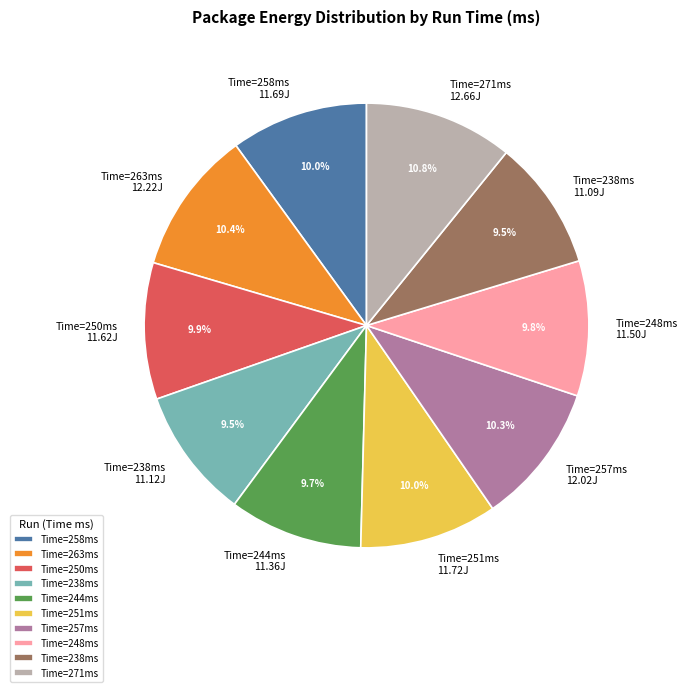

How many slices are in this pie chart?

10